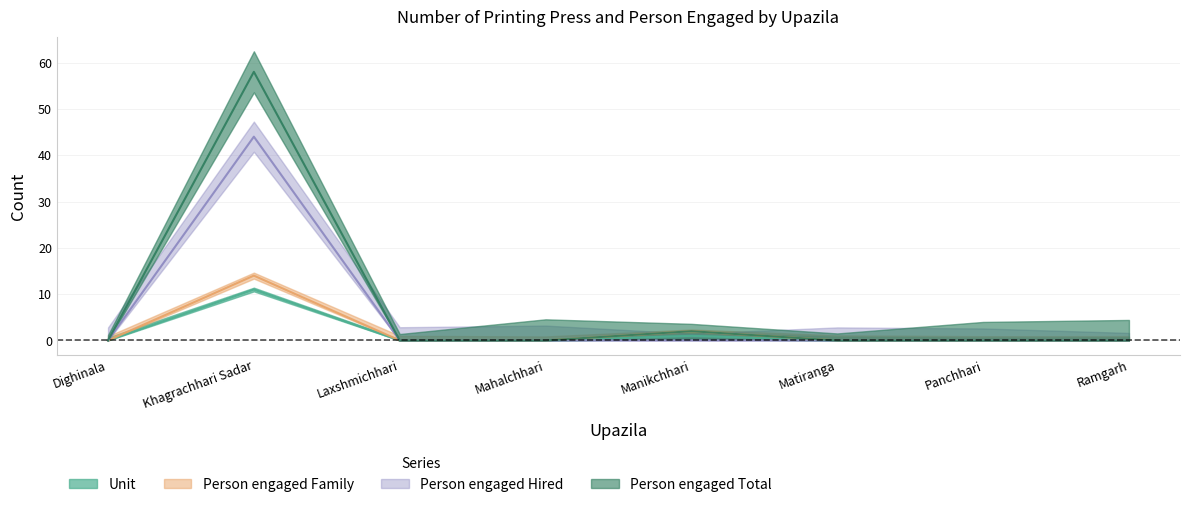

The value of Unit at Dighinala is -6. True or false?

False